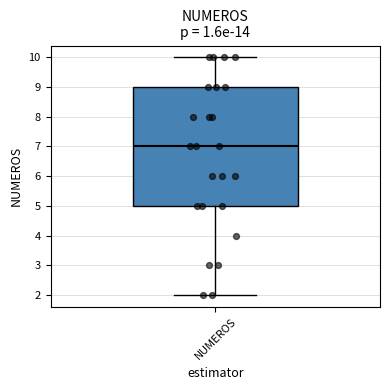

Where is the upper edge of the box for NUMEROS on the y-axis? The values are not printed on the chart, so give them approximately, as read against the axis.

9